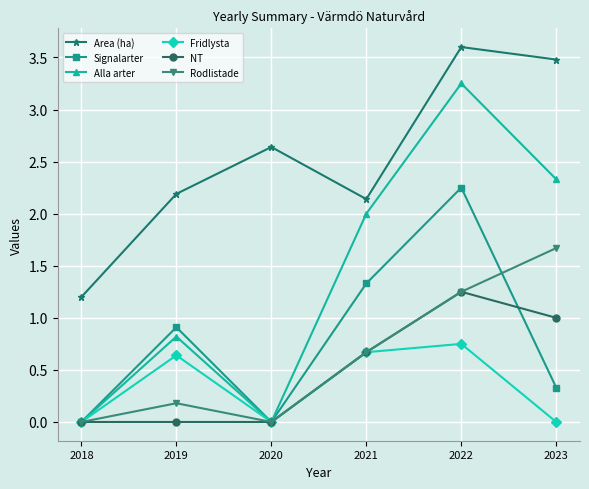

The value of Alla arter at 2022 is 4.6. True or false?

False